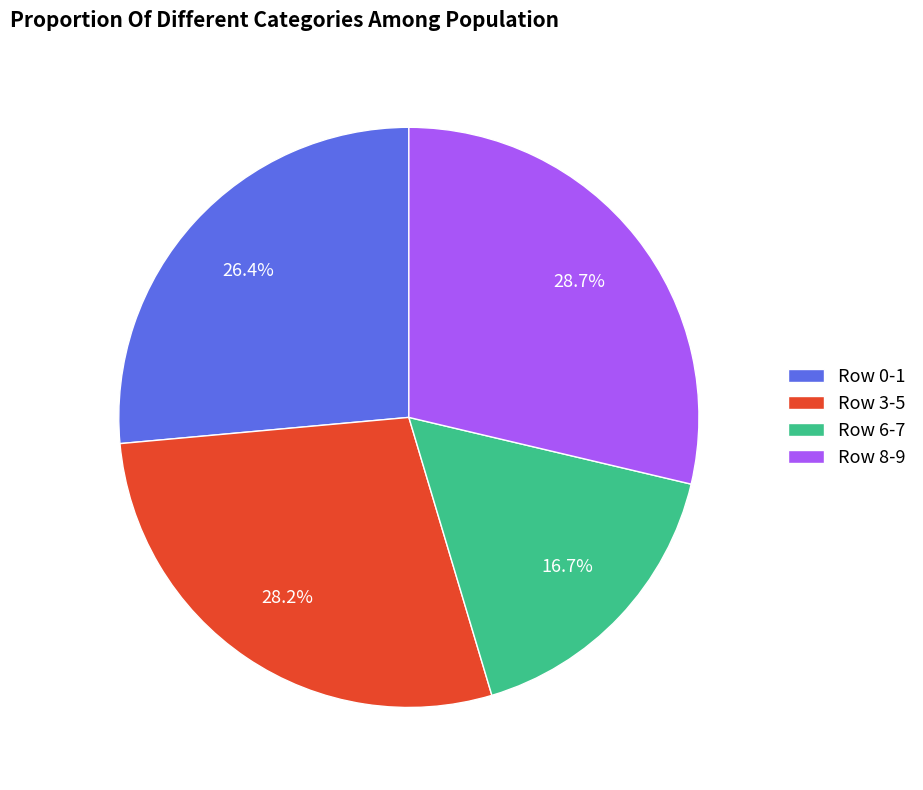

Rank the categories by value from highest to lowest.

Row 8-9, Row 3-5, Row 0-1, Row 6-7